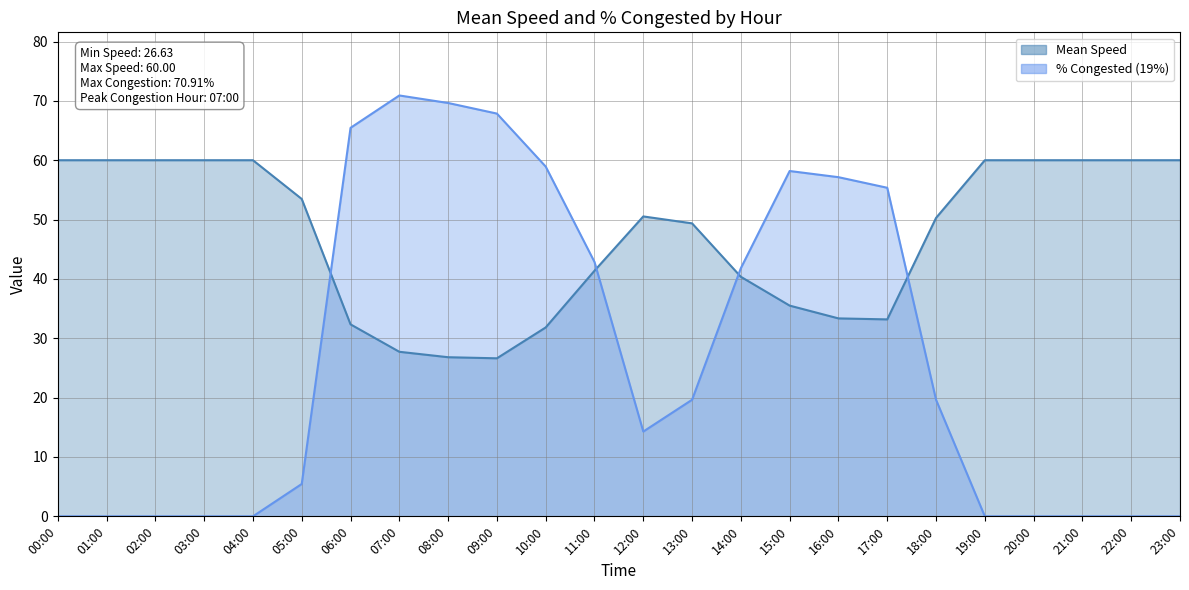

What is the total value across all series at 06:00?

97.8